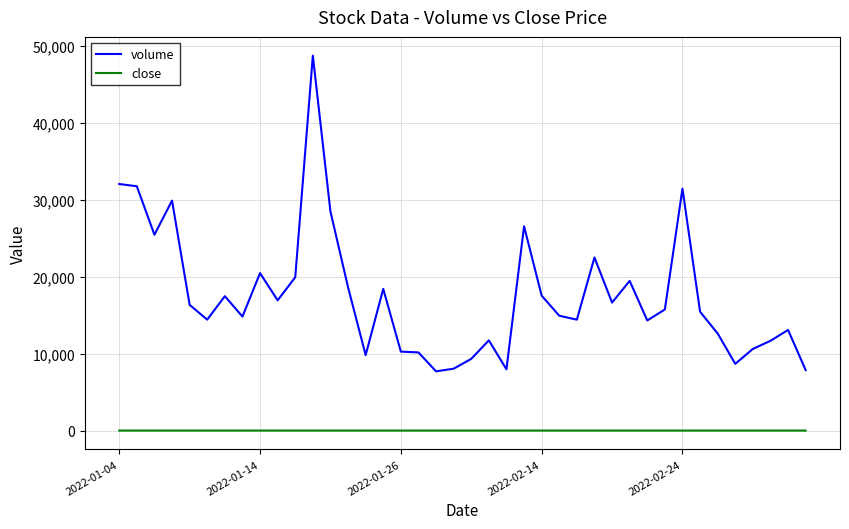

How many distinct data groups are displayed?

2